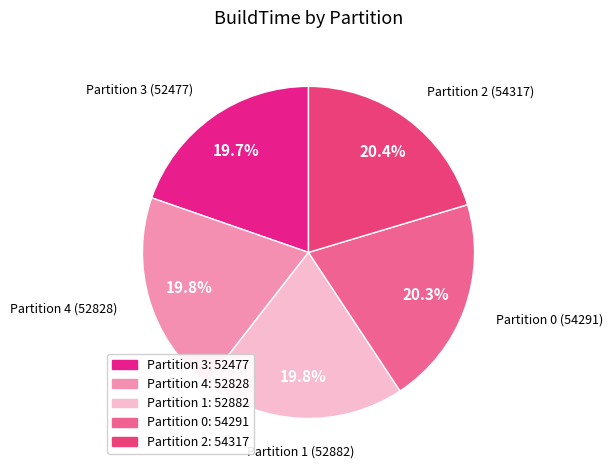

What is the ratio of the value at Partition 4 to the value at Partition 0?

1.0